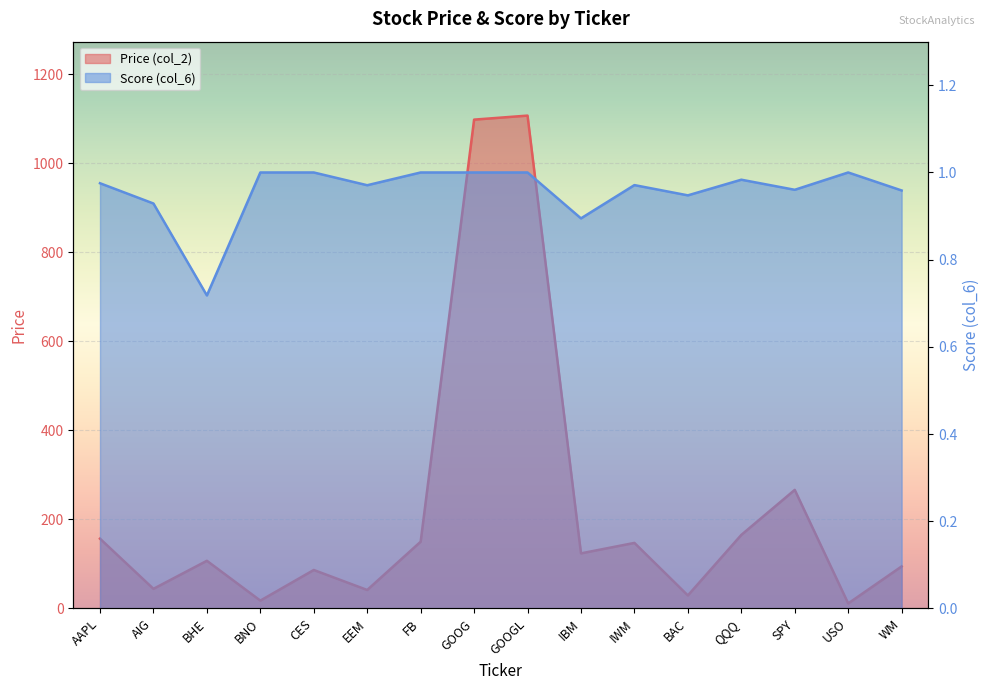

At which category does Price (col_2) reach its first local peak?

BHE